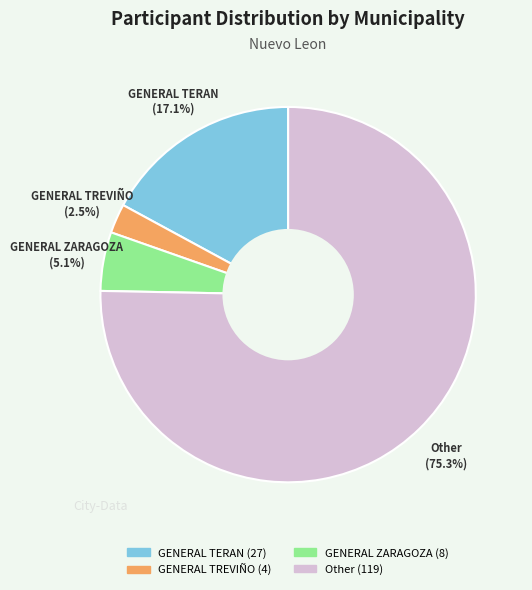

To the nearest percent, what portion does GENERAL ZARAGOZA represent?

5%